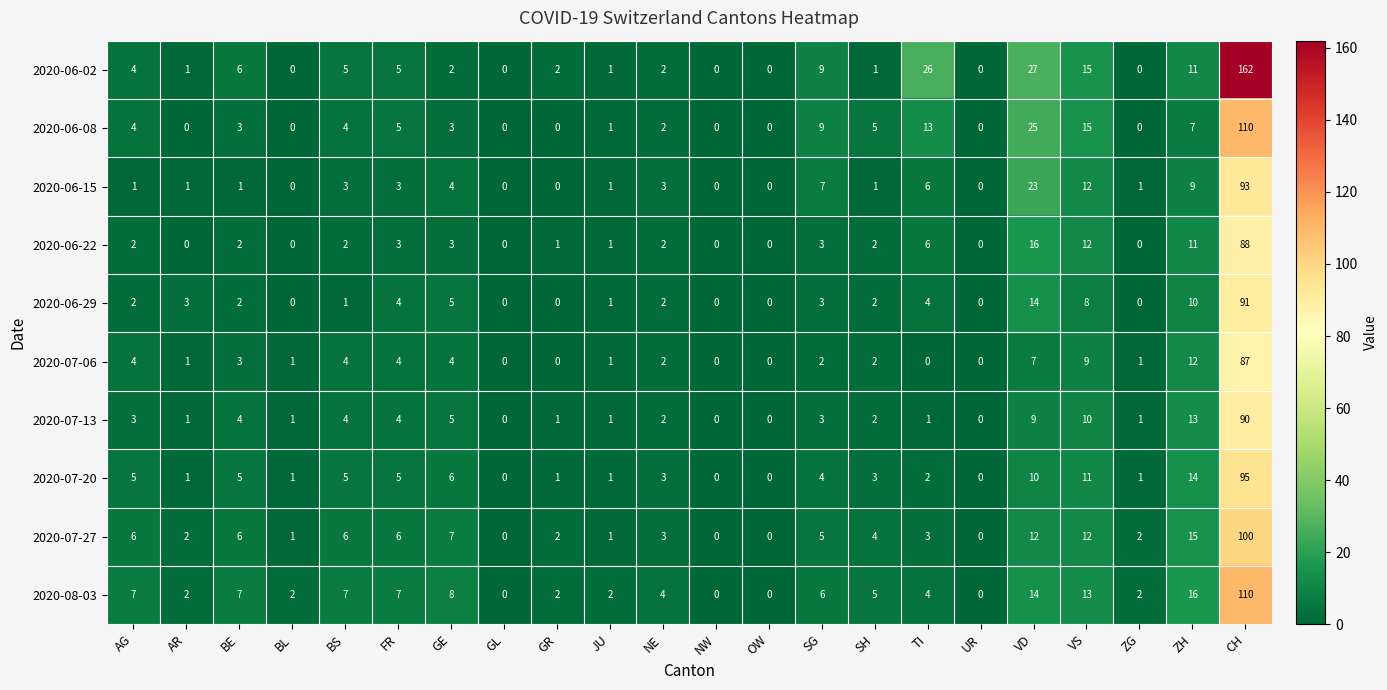

What is the total value across all series at GE?

47